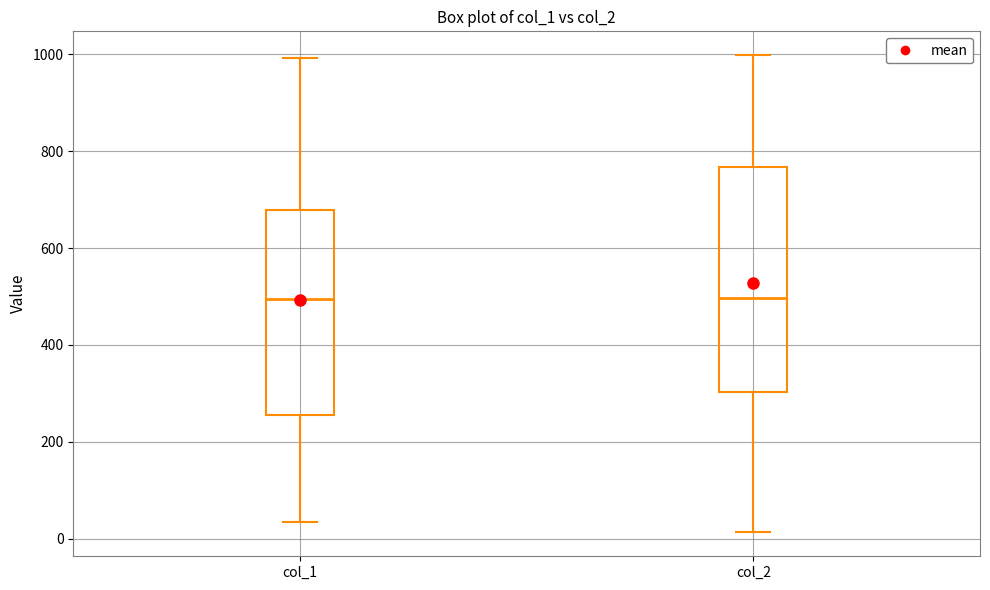

Where is the upper edge of the box for col_1 on the y-axis? The values are not printed on the chart, so give them approximately, as read against the axis.

680